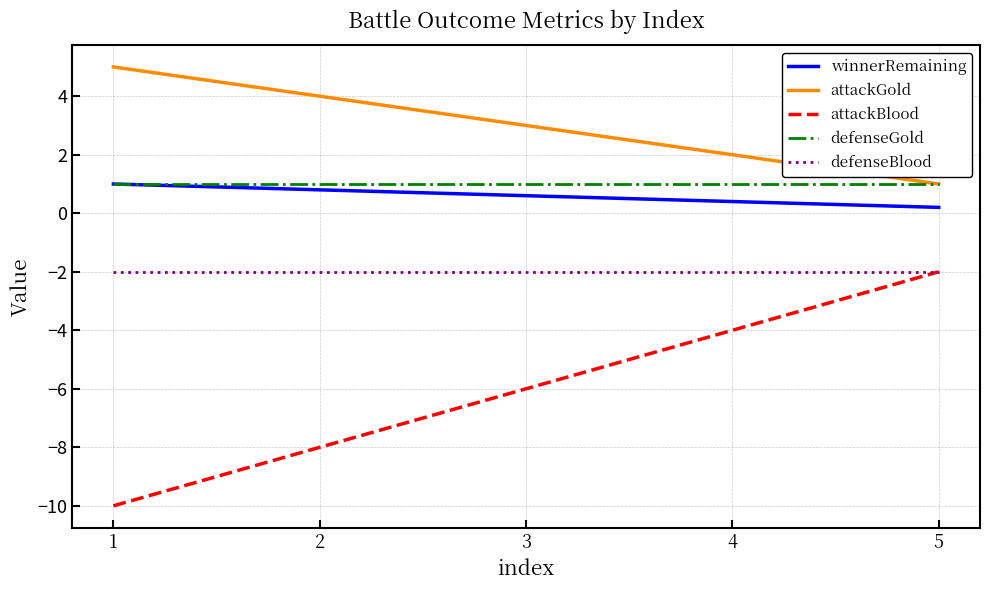

Which category has the lowest value across all series?

1